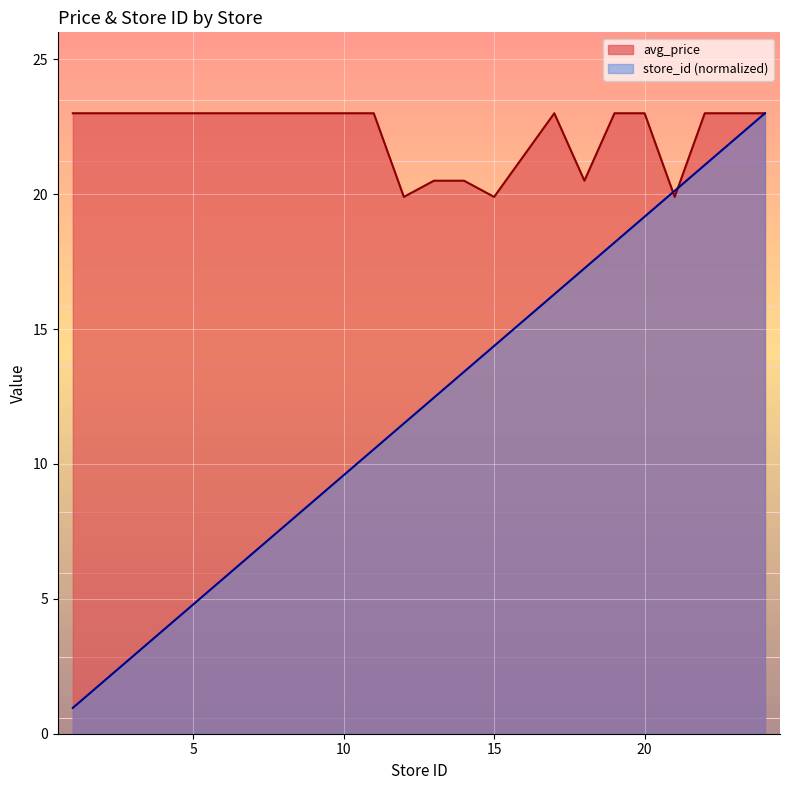

Rank the series at 21 from lowest to highest value.

avg_price, store_id